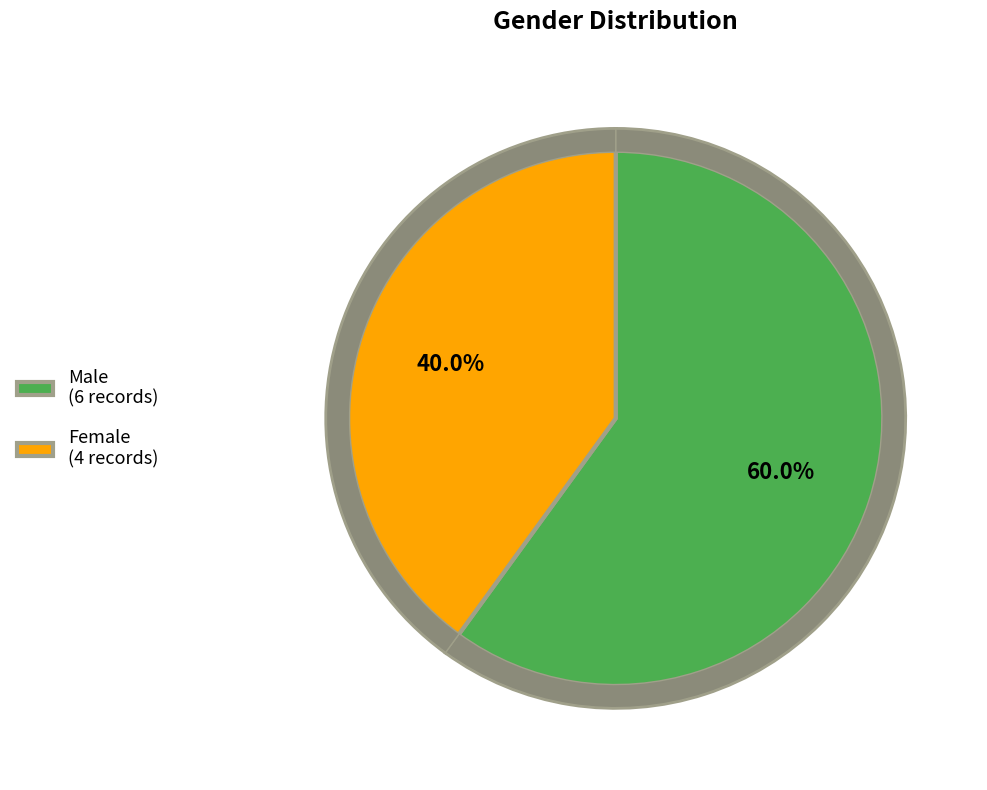

What is the ratio of the value at Male to the value at Female?

1.5